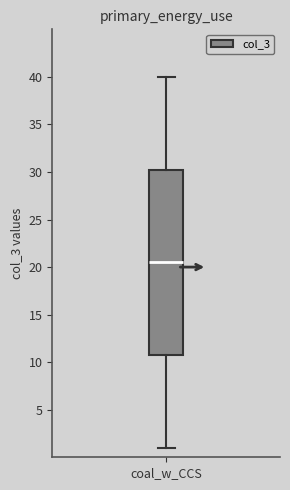

Where does the median line of the box for coal_w_CCS sit on the y-axis? The values are not printed on the chart, so give them approximately, as read against the axis.

20.5